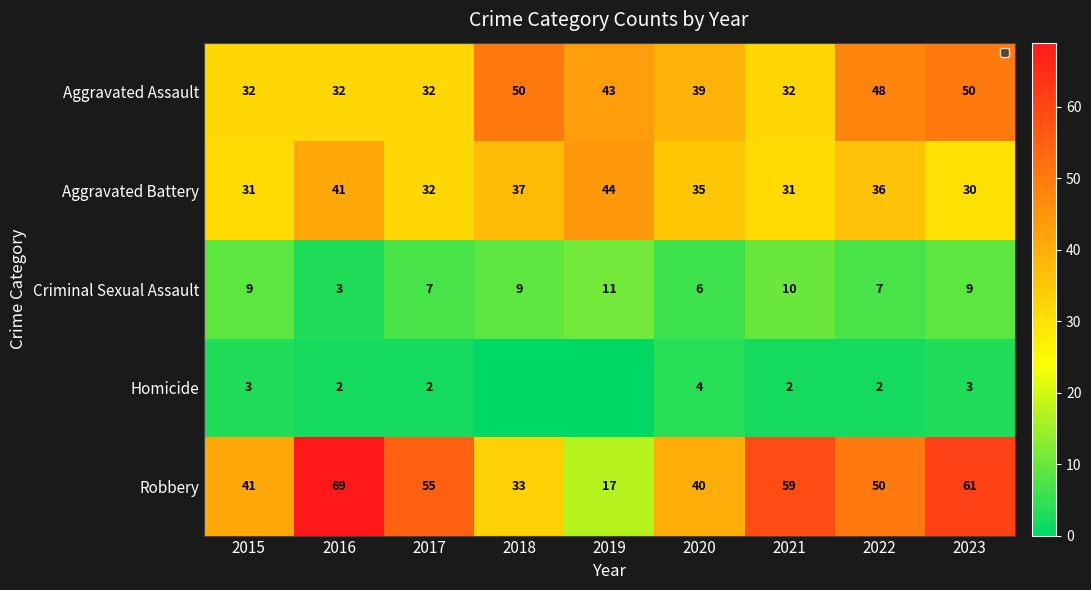

What is the sum of the Aggravated Assault values at 2018 and 2016?

82